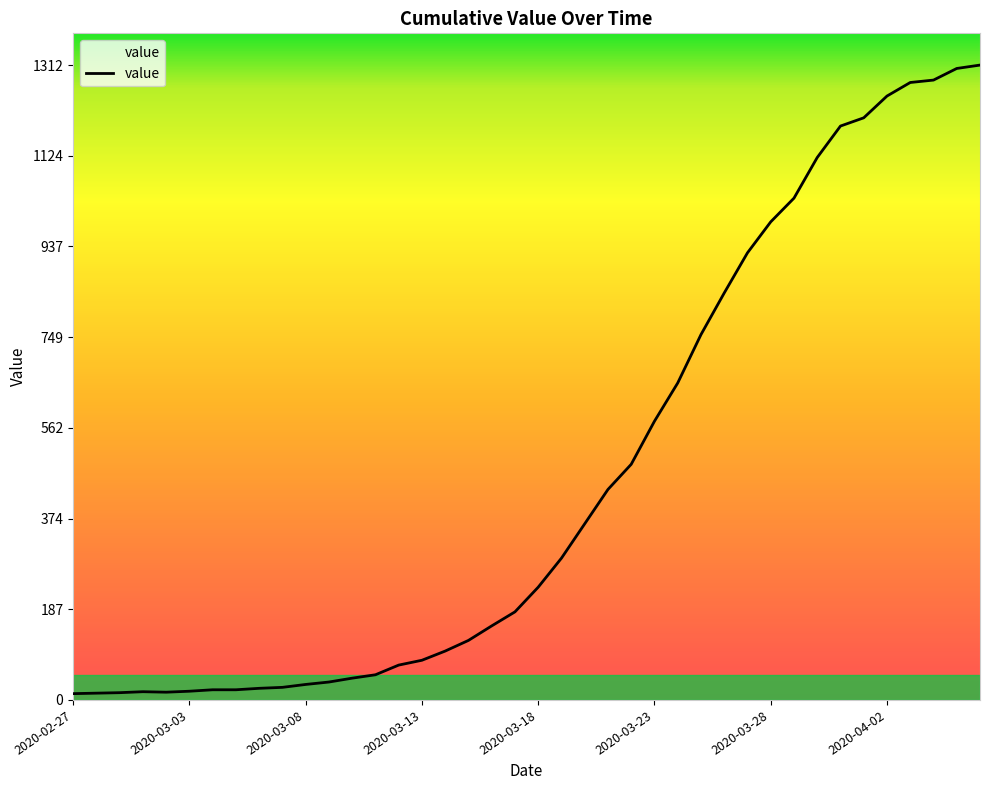

What is the difference between the maximum and minimum values?

1299